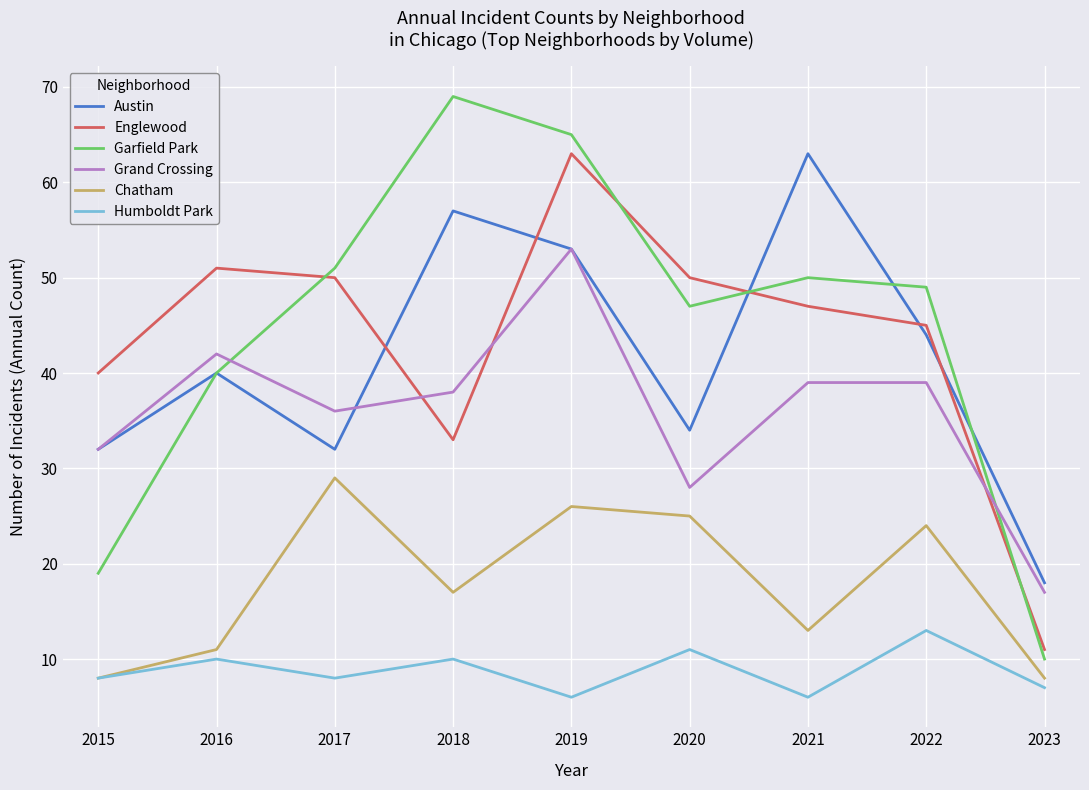

What is the difference between the highest and lowest values at 2023?

11